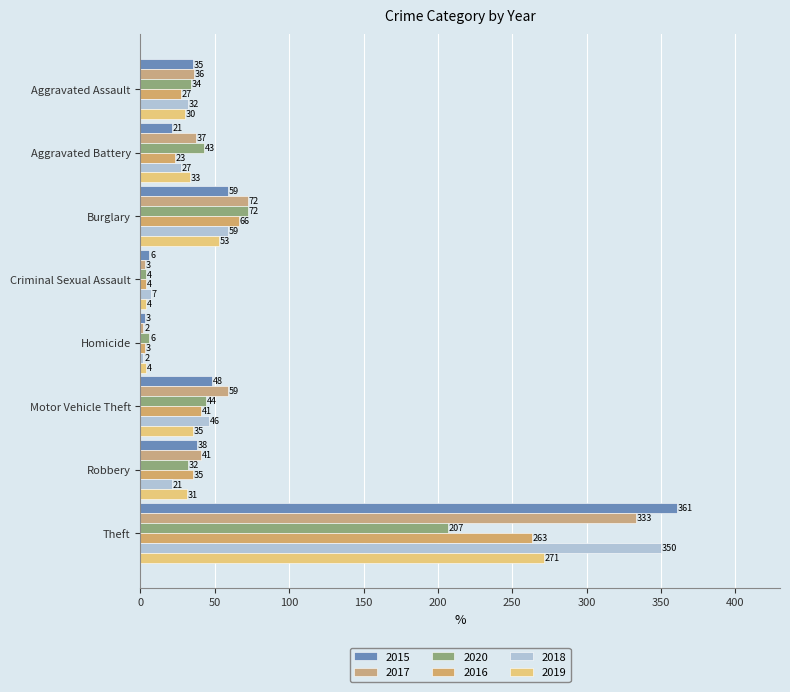

What is the sum of the 2017 values at Criminal Sexual Assault and Robbery?

44